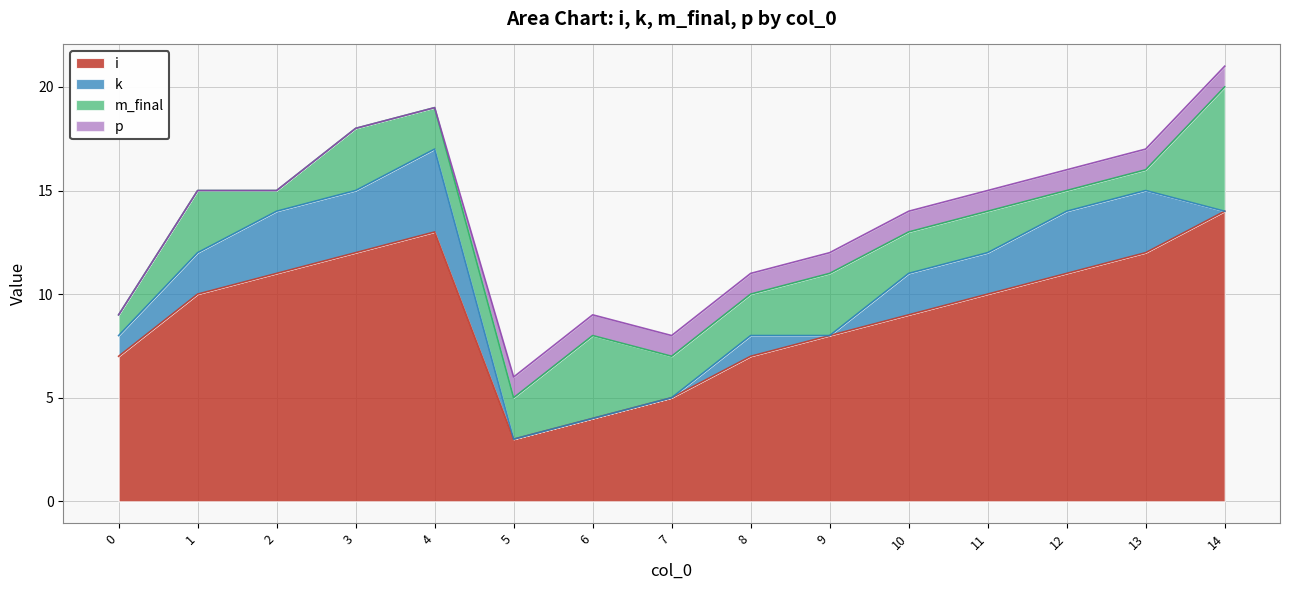

What is the spread (max minus min) of values at 12?

10